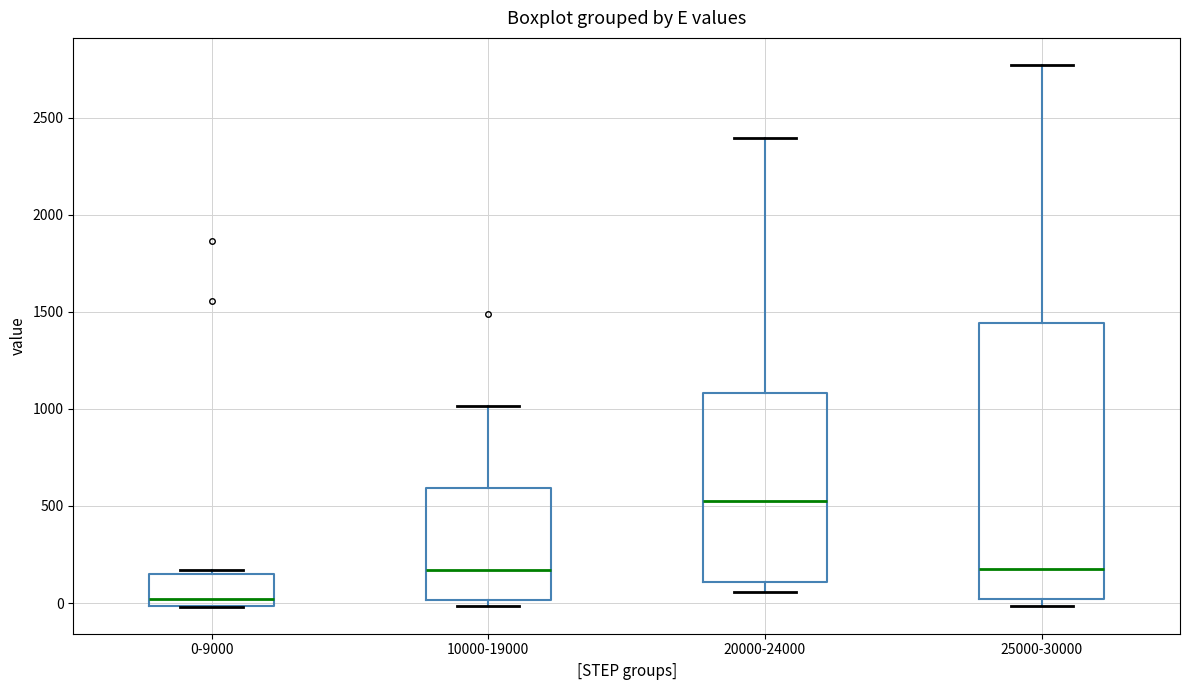

Comparing the boxes themselves (not the whiskers), which one is the tallest?

25000-30000